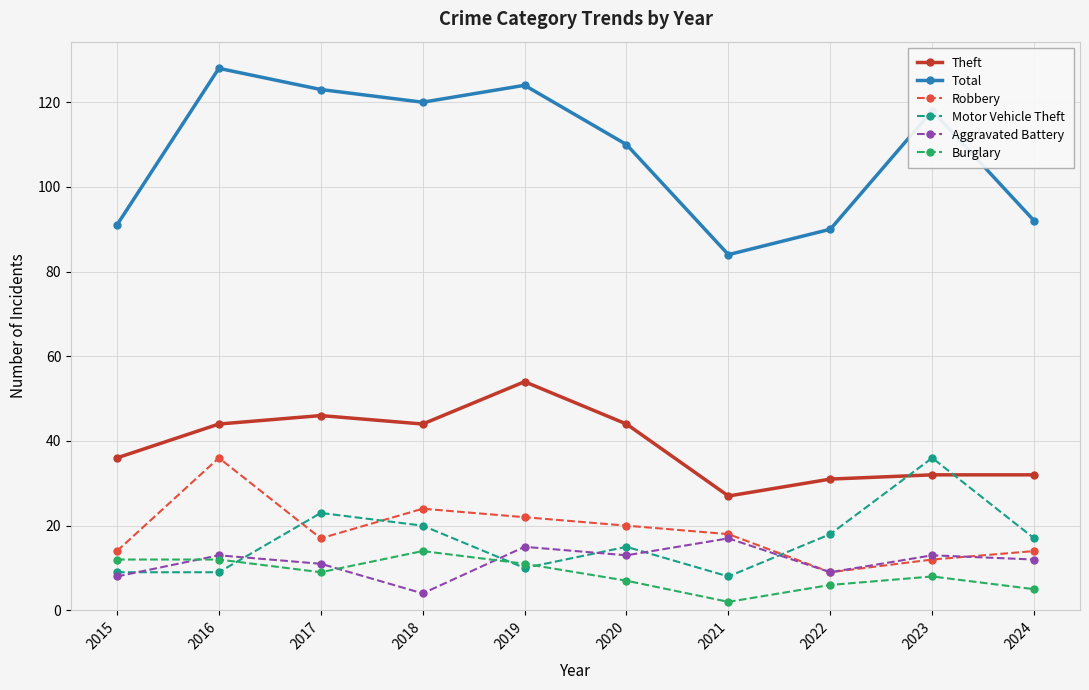

What is the total value across all series at 2018?

226